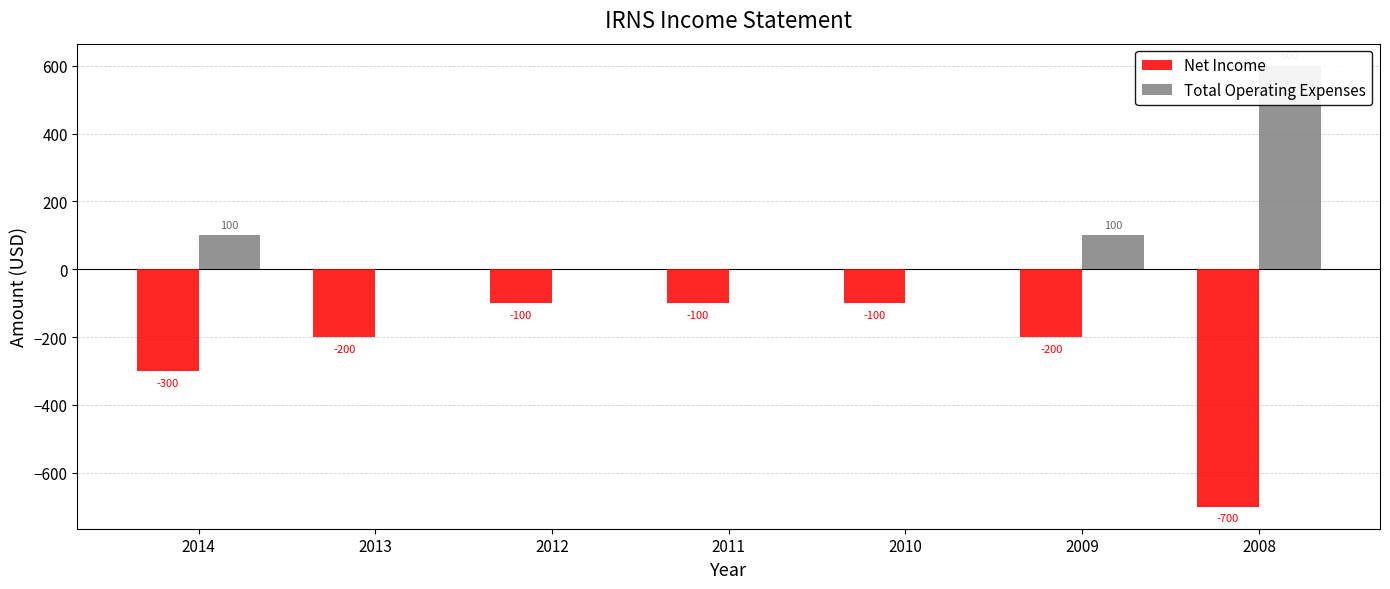

At which label is Total Operating Expenses closest to 300?

2014